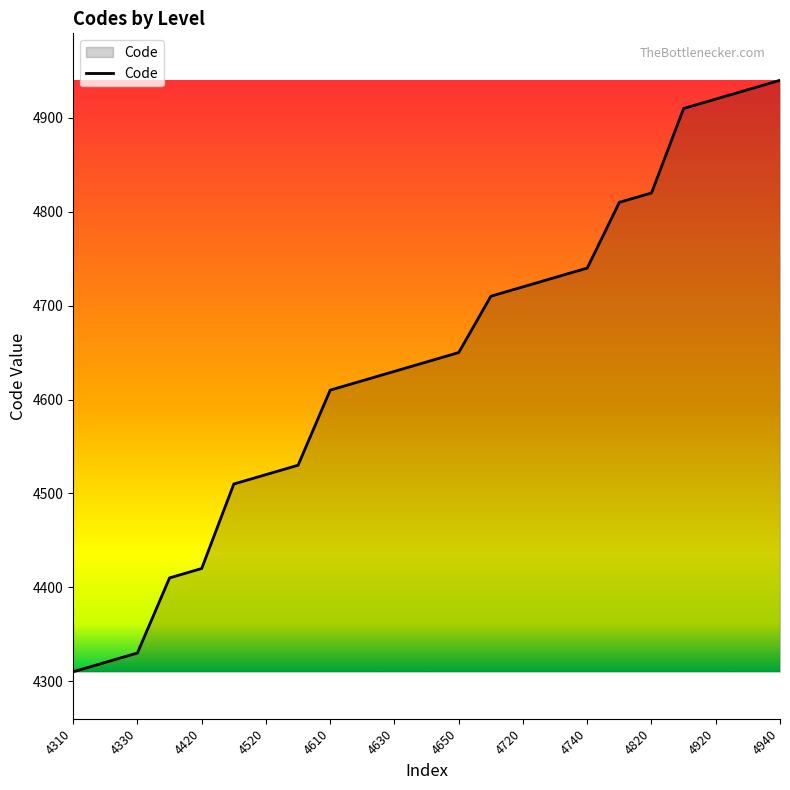

What is the minimum value shown in the chart?

4310